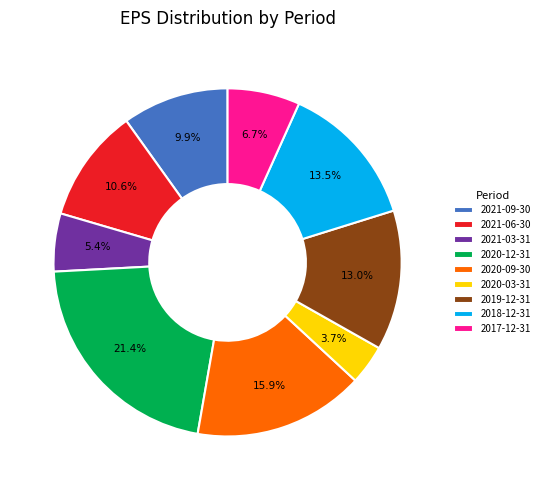

To the nearest percent, what portion does 2017-12-31 represent?

7%